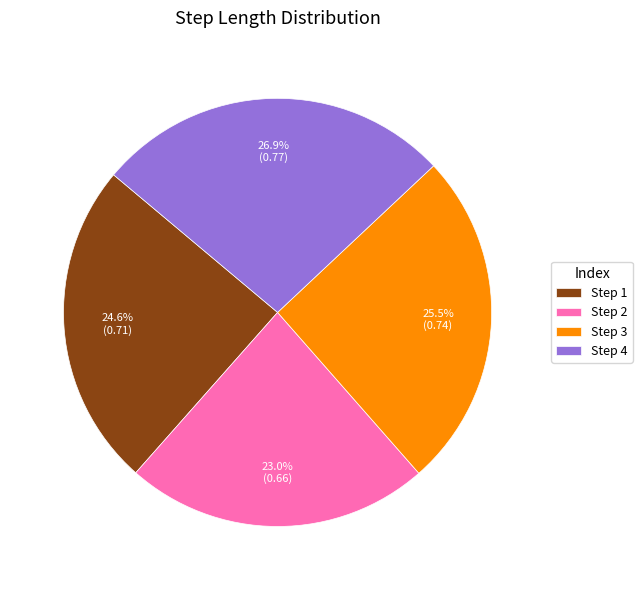

Is Step 4 the majority of the pie?

No